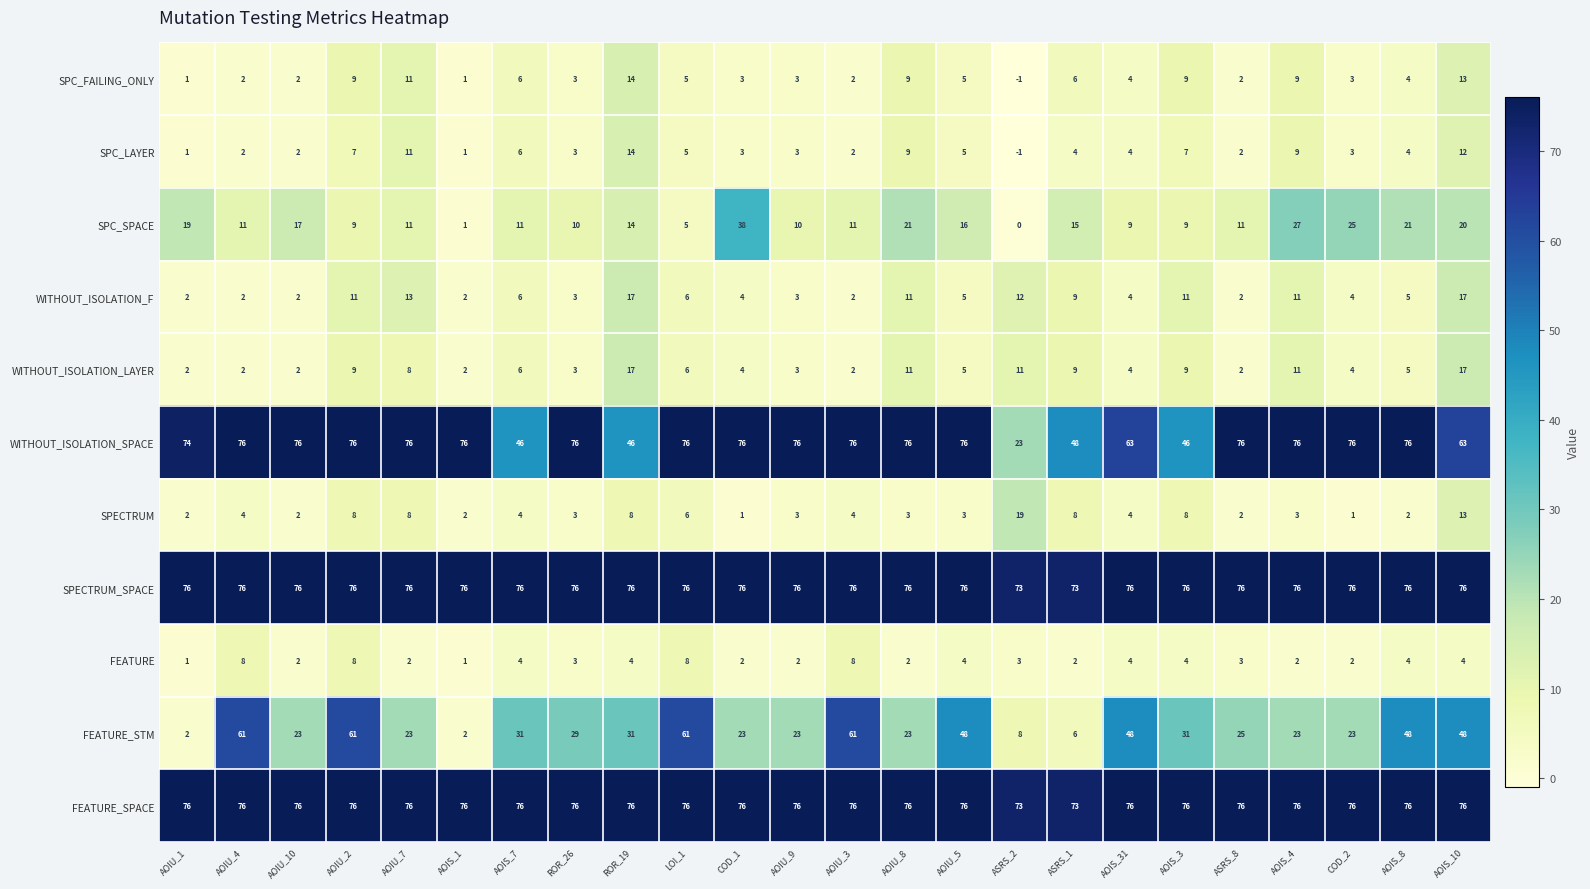

The WITHOUT_ISOLATION_LAYER series shows 12 at AOIS_10. True or false?

False